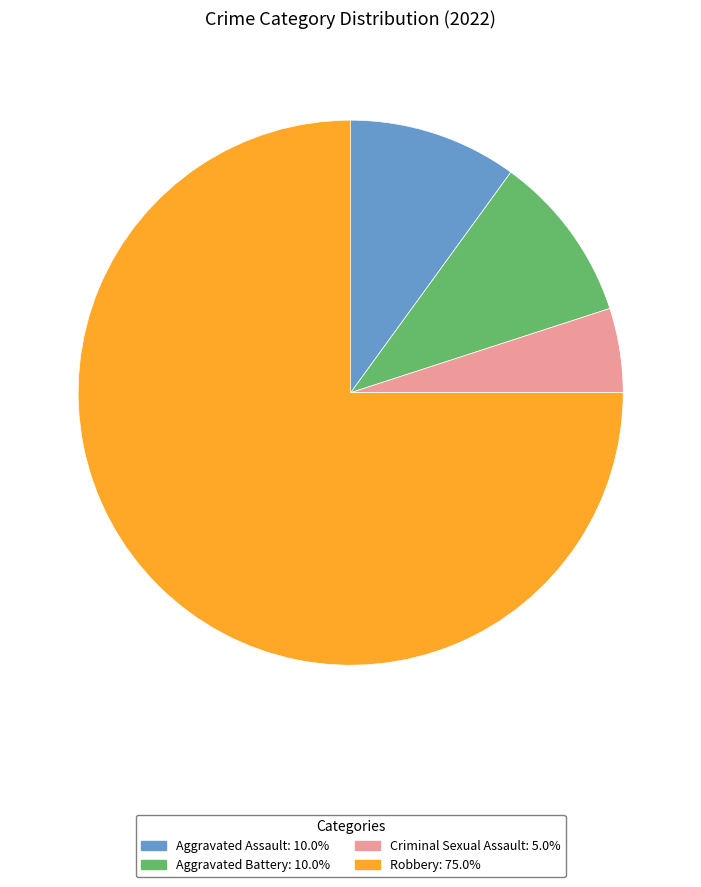

True or false: Aggravated Assault accounts for 1% of the total.

False